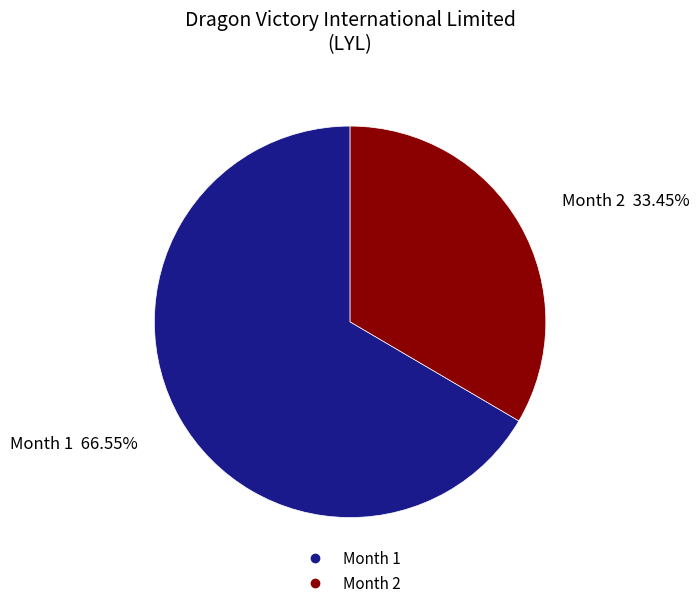

Does any single category account for the majority?

Yes